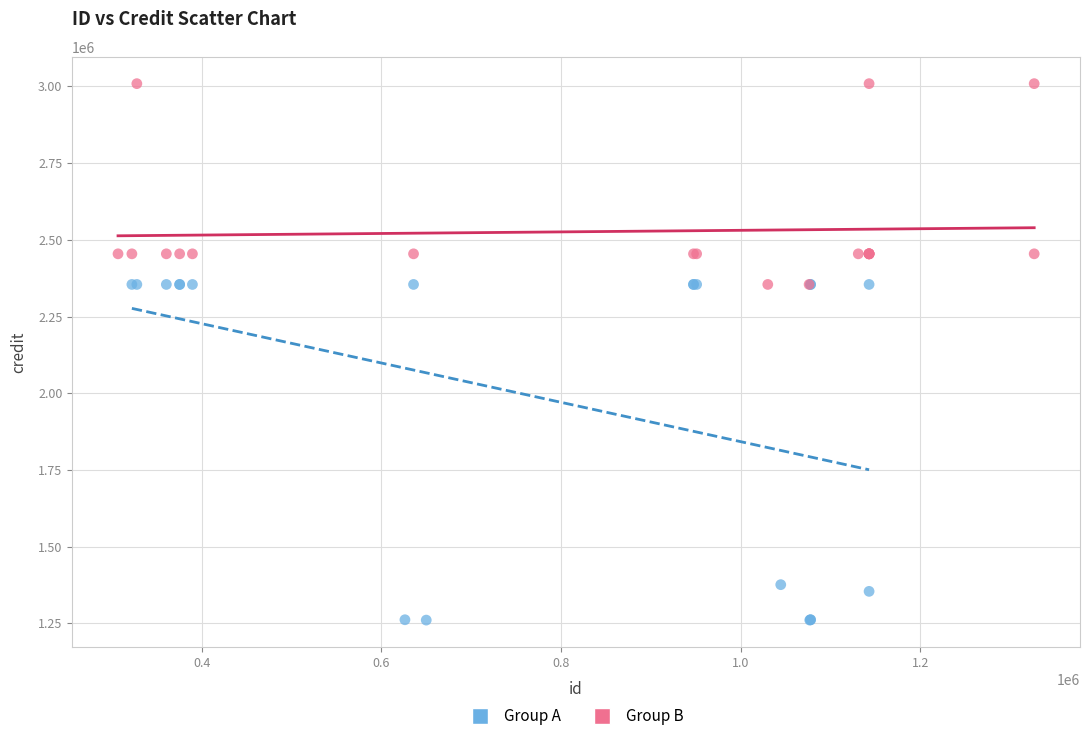

Which series contains the lowest Y value?

Group A